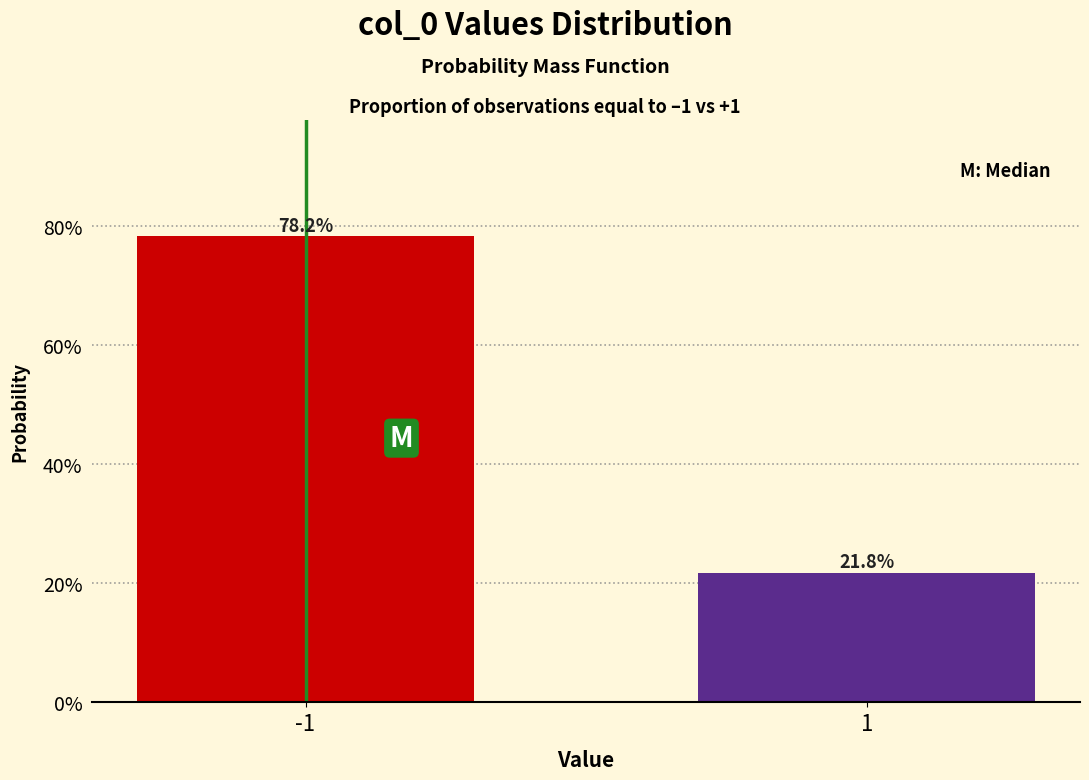

Reading left to right, list all the values displayed in this chart.

78.2	21.8